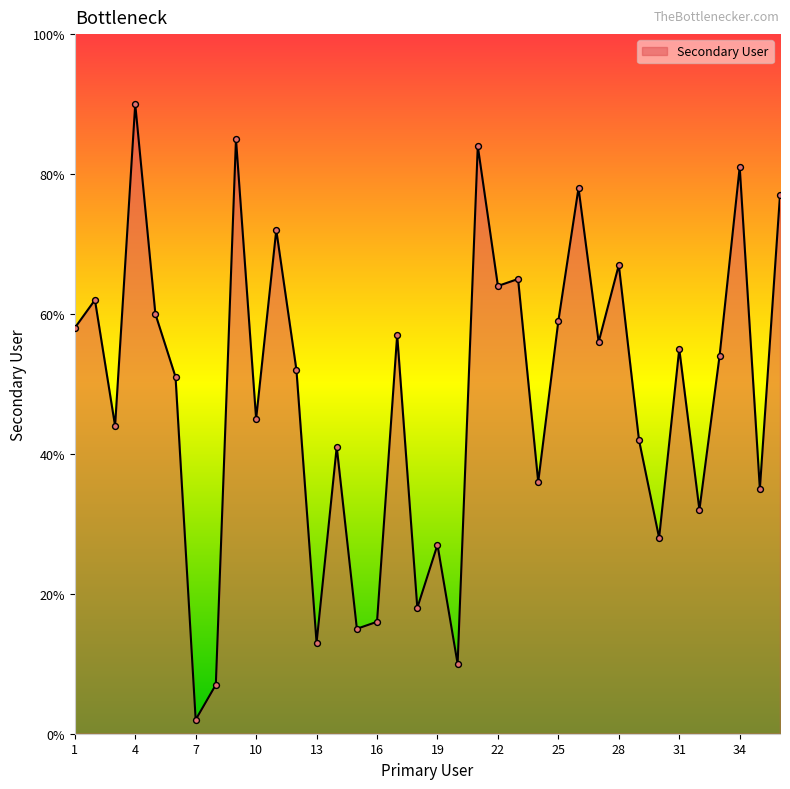

What is the greatest value displayed?

90